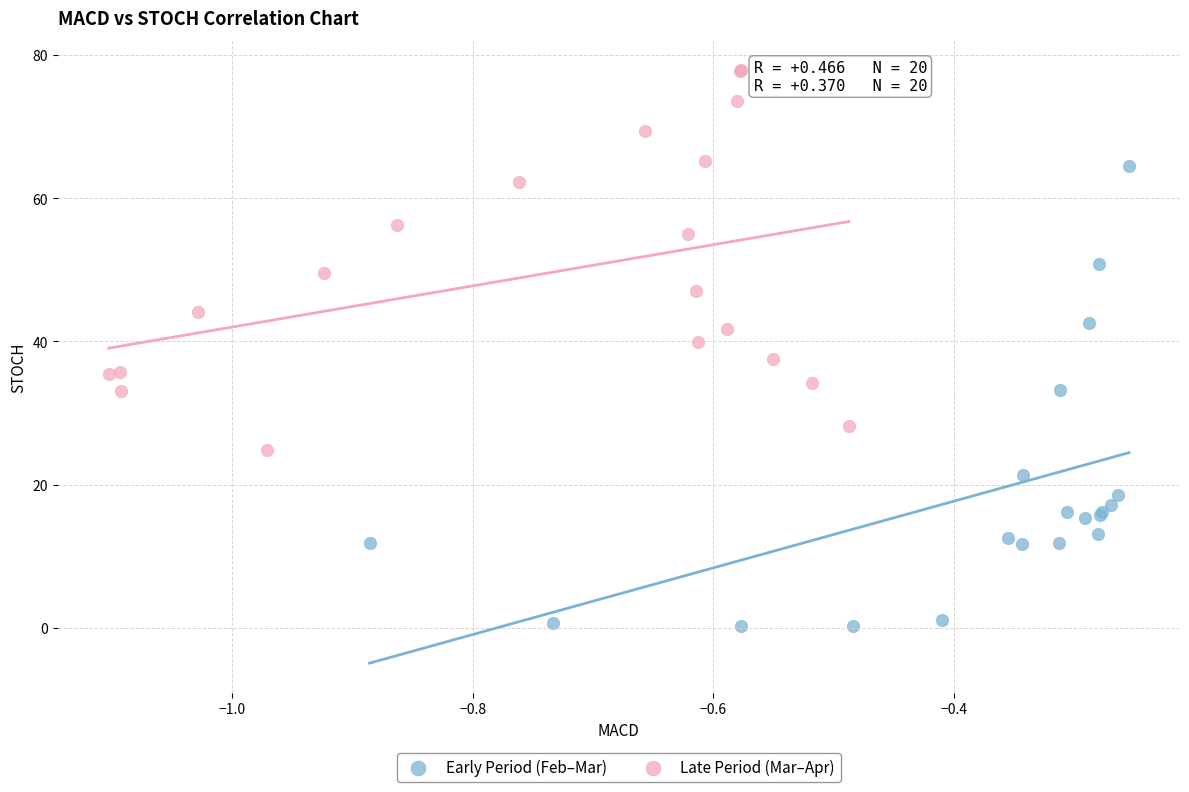

What are all the series names shown in the legend?

Early Period (Feb–Mar), Late Period (Mar–Apr)